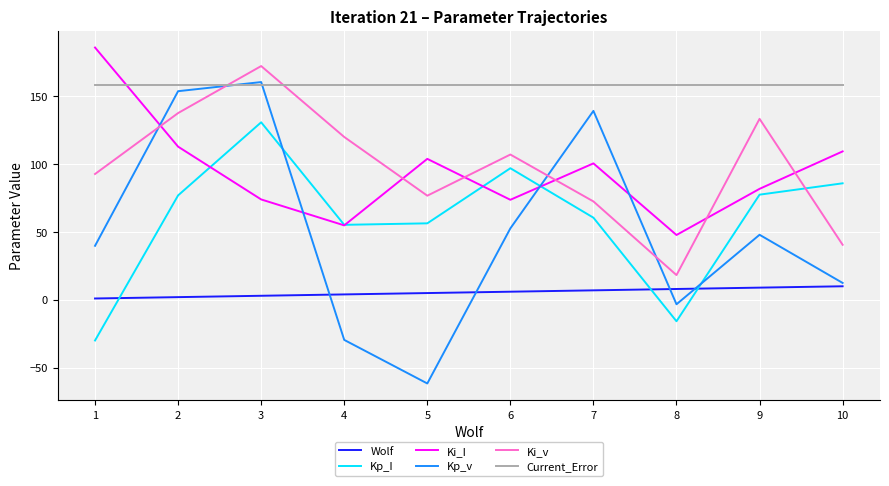

Between which two adjacent categories do Current_Error and Ki_v first intersect?

2 and 3